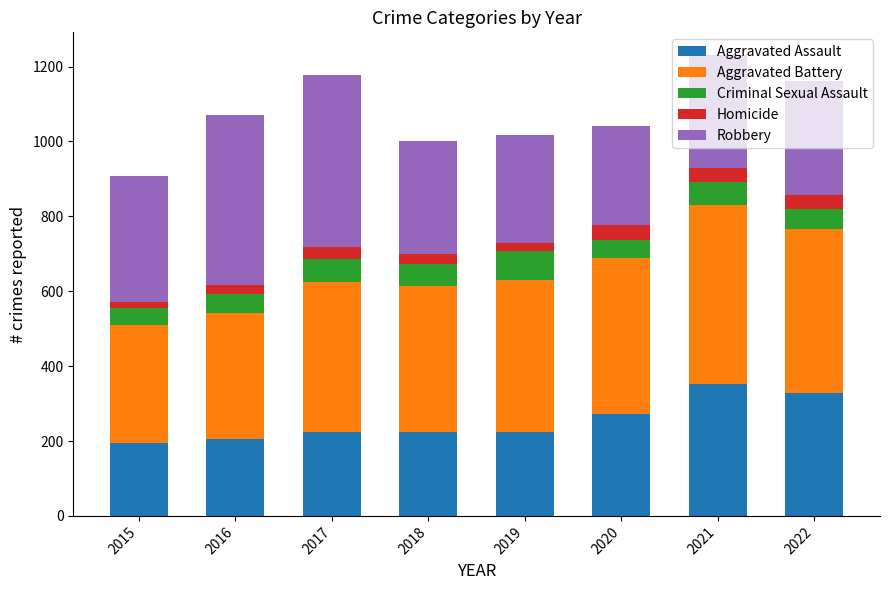

True or false: Aggravated Assault has a value of 194 at 2015.

True